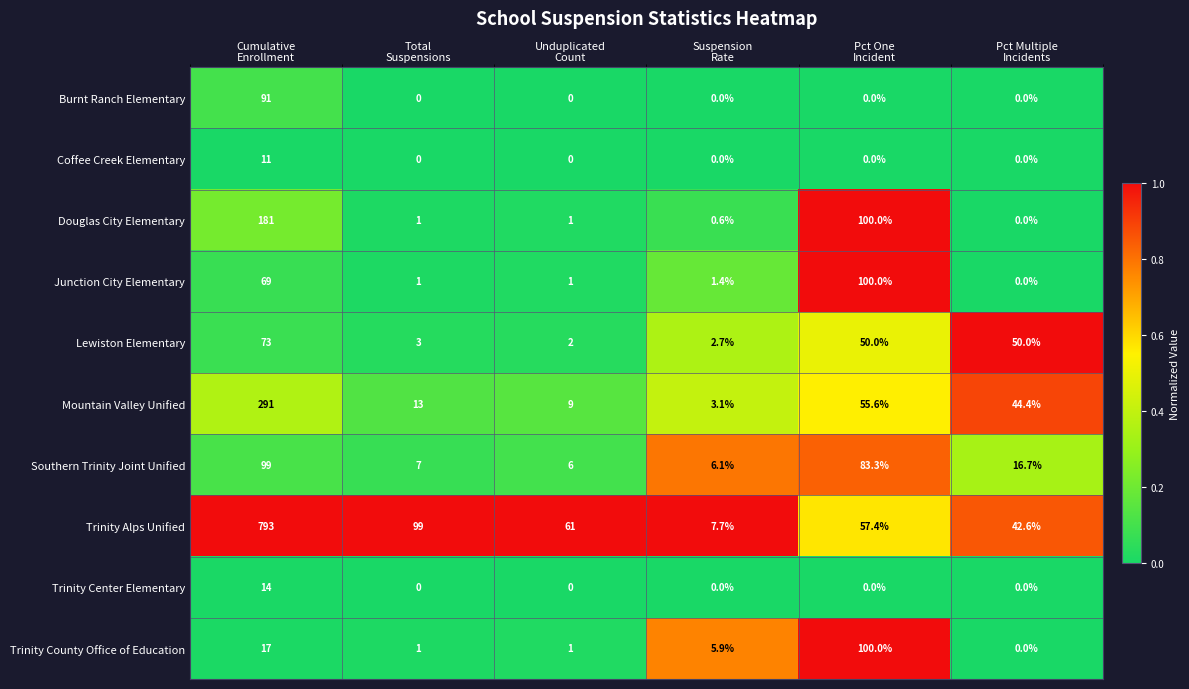

Which series has the largest range (max minus min)?

Trinity Alps Unified